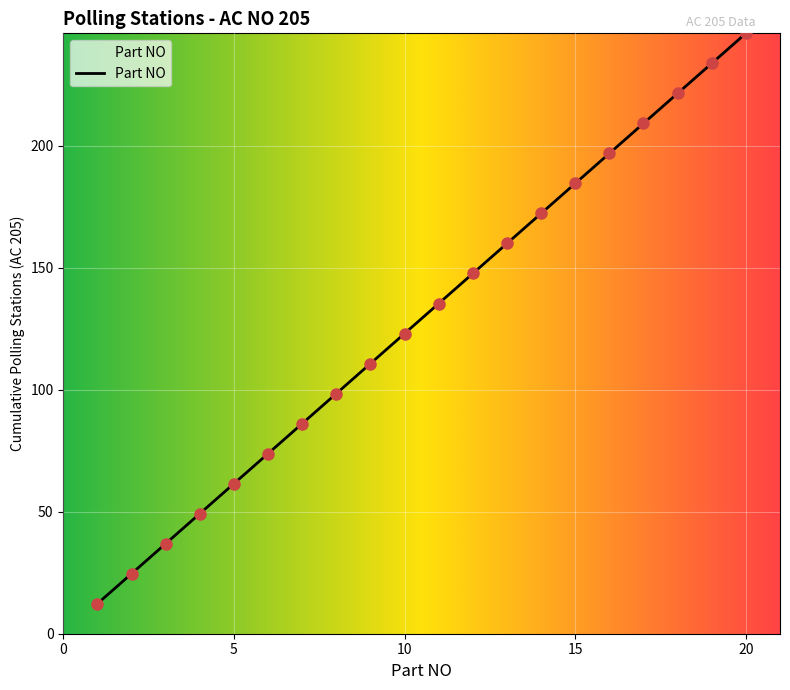

What is the greatest value displayed?

246.0